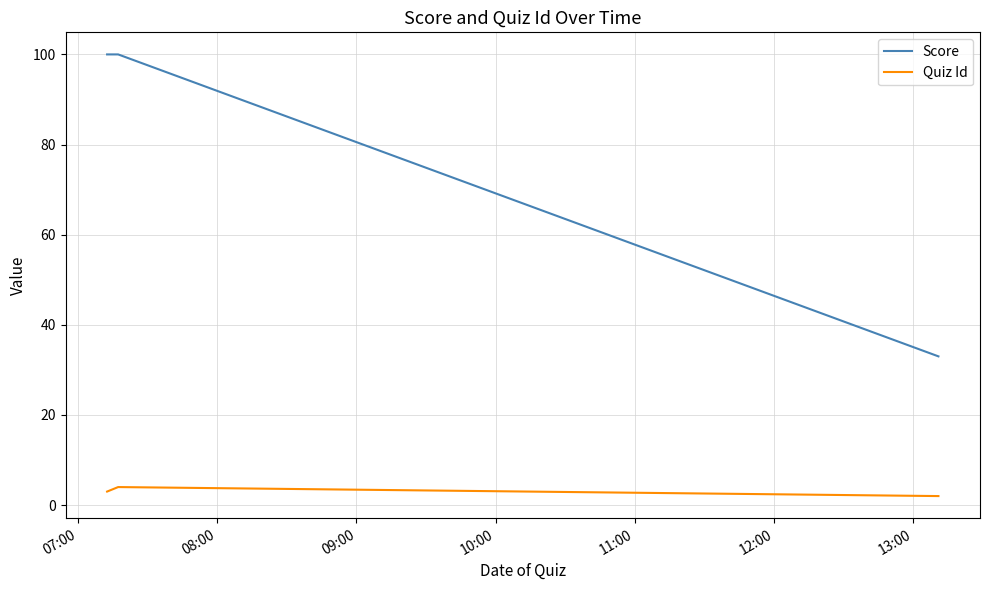

What is the average value of the Quiz Id series?

3